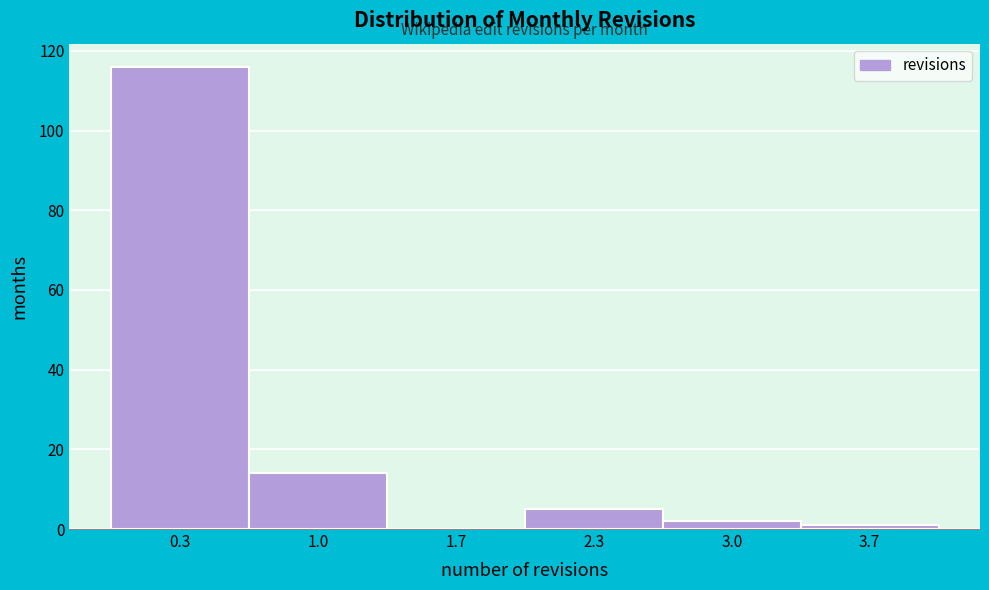

Reading left to right, list every bar in this chart as the range it spans on the x-axis followed by its height. Neither the bar edges nor the heights are printed on the chart, so give them approximately, as read against the axes.

0.0 to 0.7: 116
0.7 to 1.3: 14
1.3 to 2.0: 0
2.0 to 2.7: 6
2.7 to 3.3: 2
3.3 to 4.0: under 2